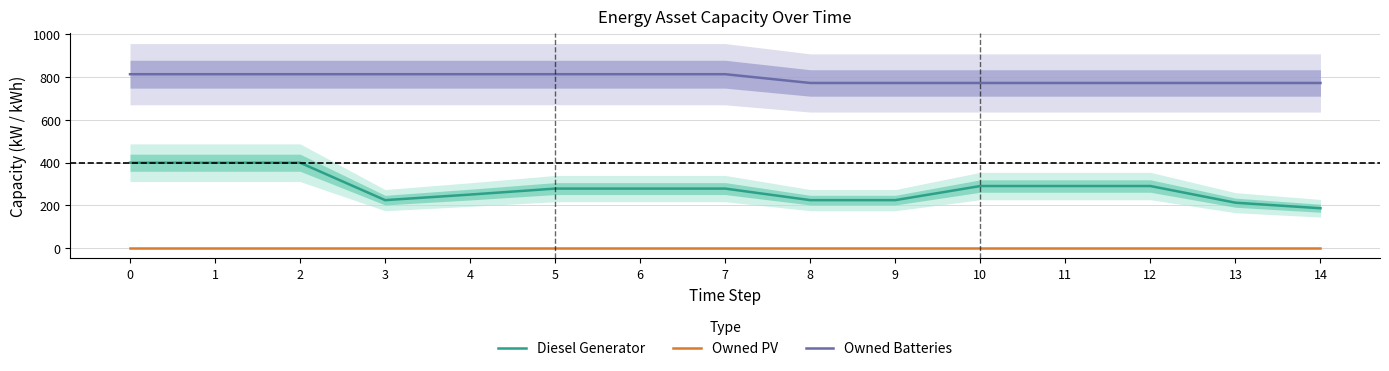

Count the Owned Batteries values in the range 773 to 814.

15